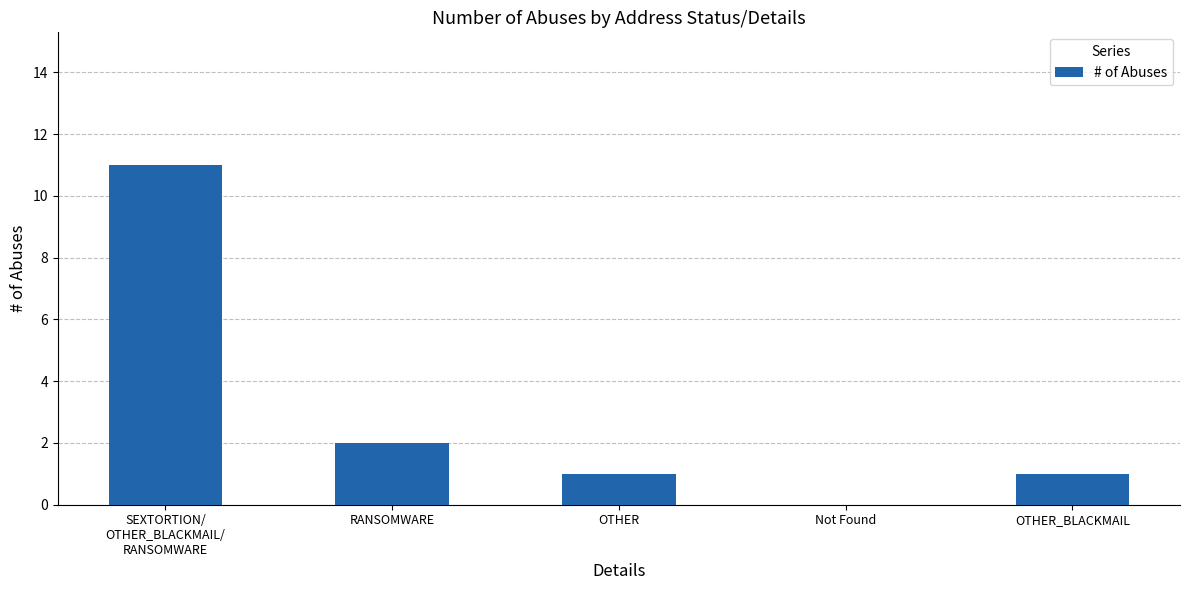

Is it true that the value at Not Found is 0?

True